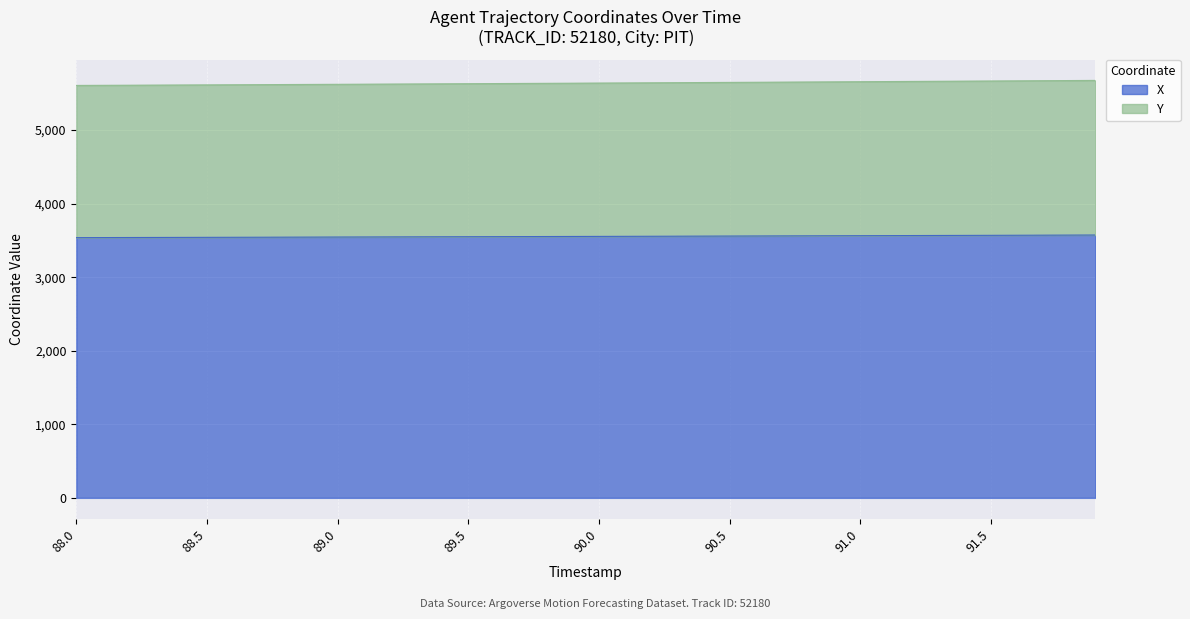

What is the maximum value shown in the chart?

5674.6